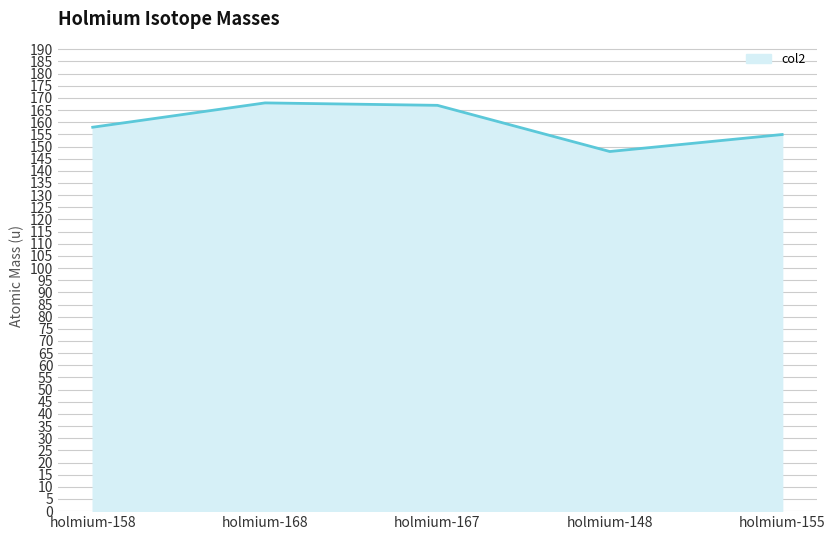

How many series are shown in this chart?

1